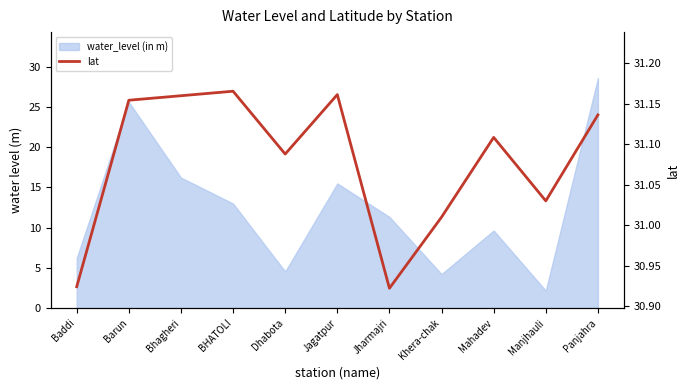

Reading left to right, transcribe all the data shown in this chart.

Baddi=30.9	Barun=31.2	Bhagheri=31.2	BHATOLI=31.2	Dhabota=31.1	Jagatpur=31.2	Jharmajri=30.9	Khera-chak=31.0	Mahadev=31.1	Manjhauli=31.0	Panjahra=31.1